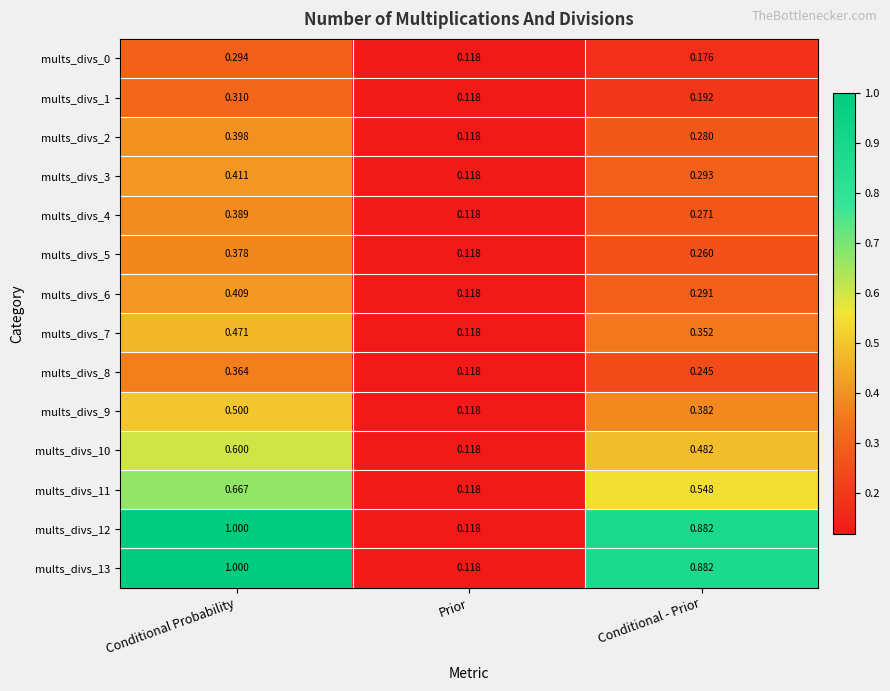

At which label is mults_divs_13 closest to 0?

Prior